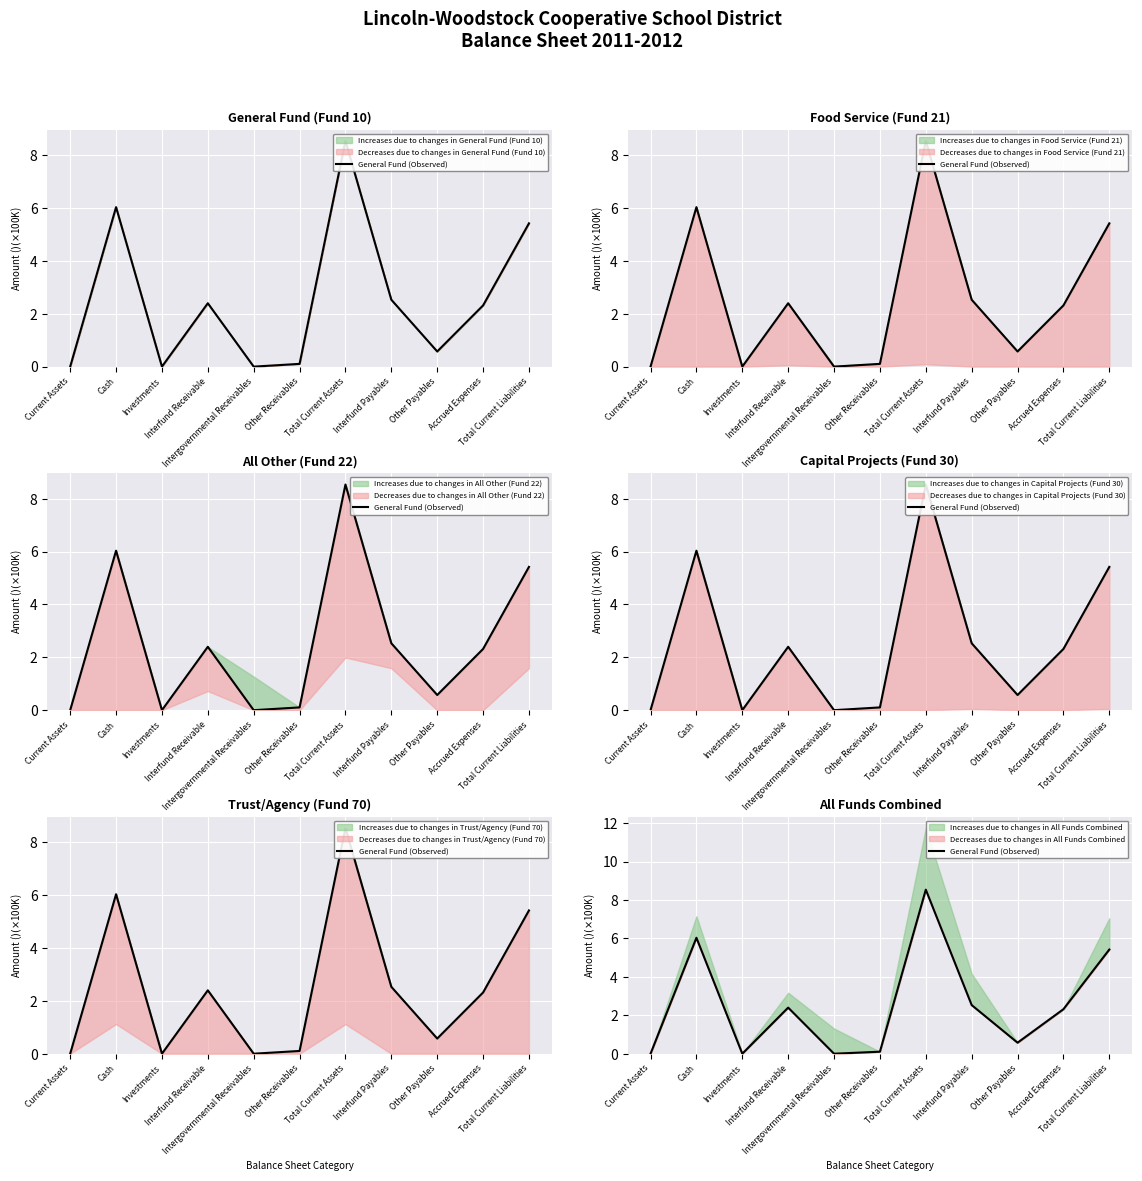

At which category does the chart reach its minimum across all series?

Current Assets